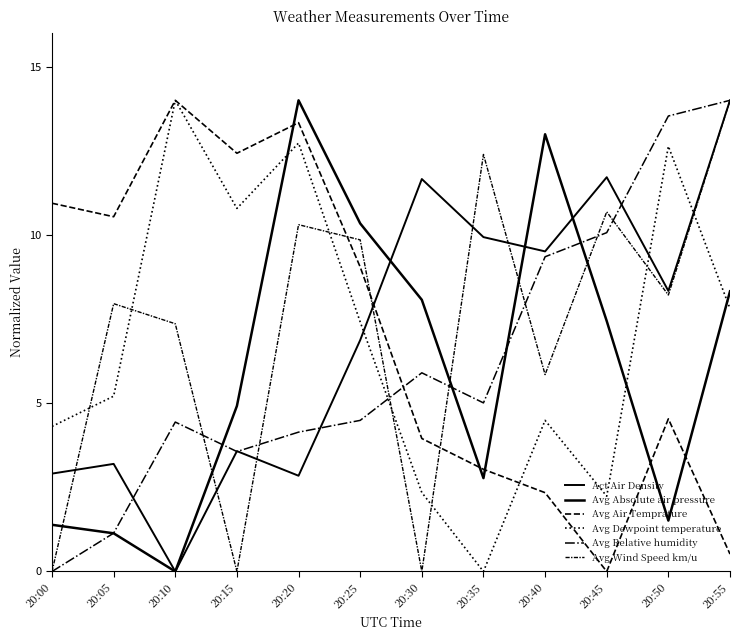

Count the number of categories in the chart.

12